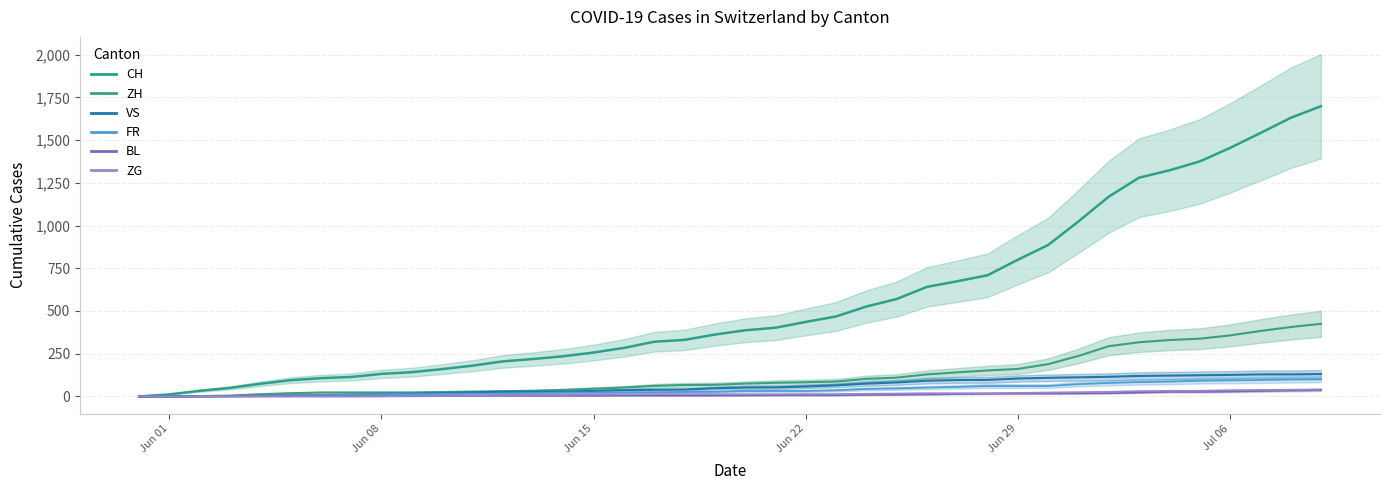

What is the difference between the highest and lowest values at 2020-07-09?

1660